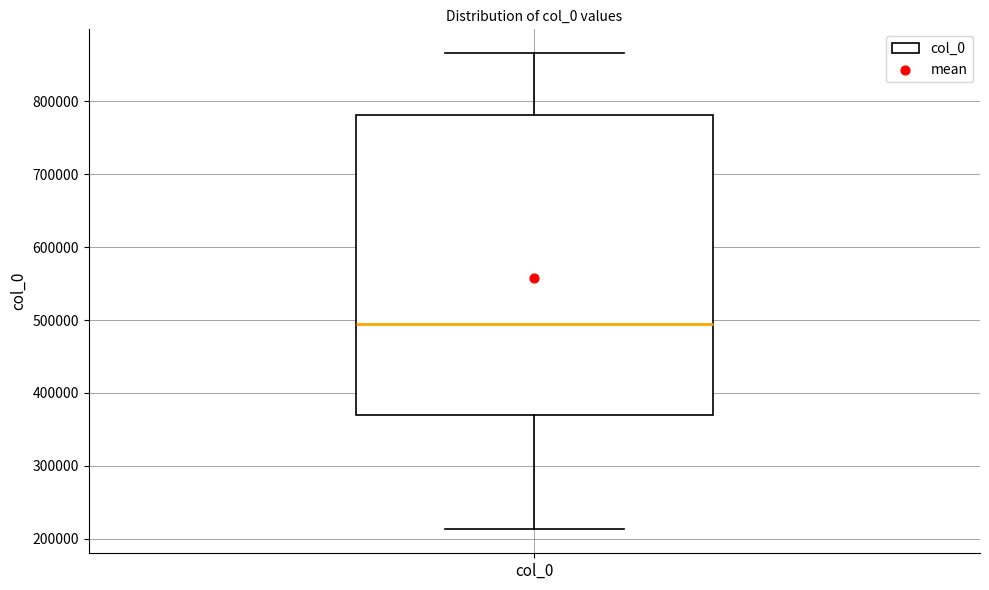

Where does the median line of the box for col_0 sit on the y-axis? The values are not printed on the chart, so give them approximately, as read against the axis.

490000